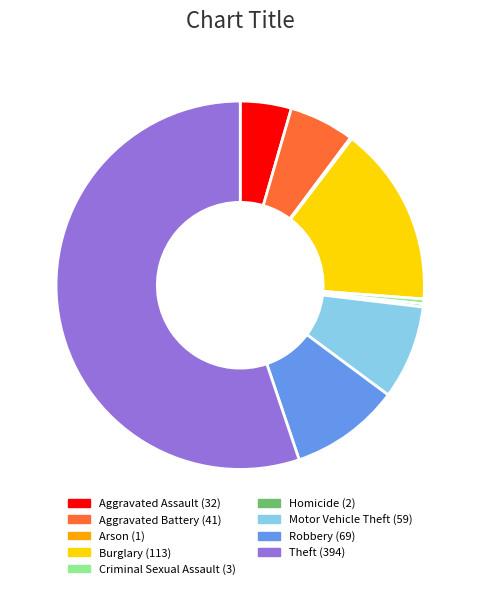

Which has a higher value, Aggravated Battery or Robbery?

Robbery